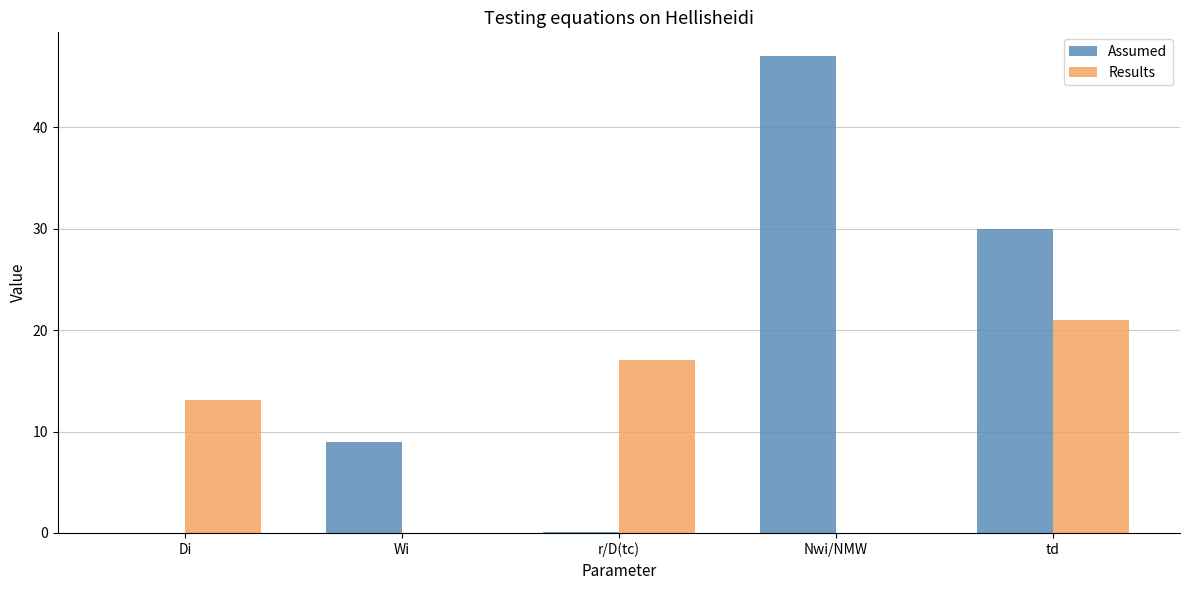

What is the average value of the Assumed series?

17.2